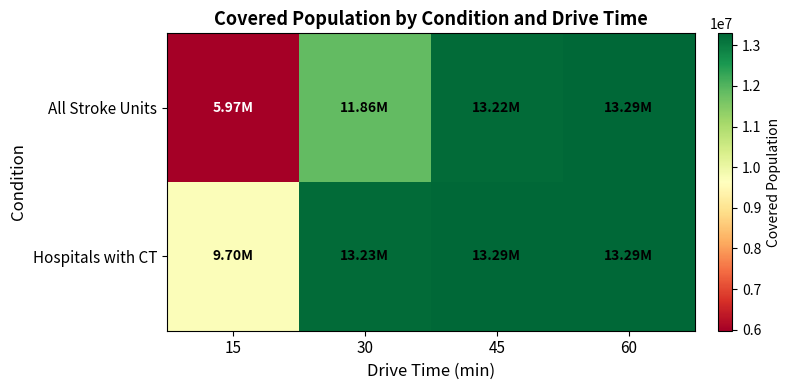

Between 15 and 60, which is larger?

60